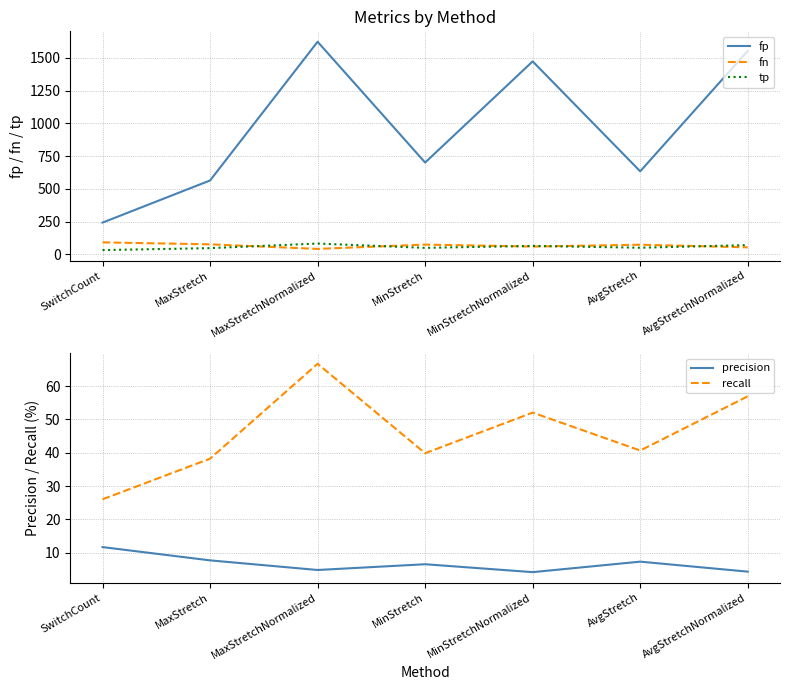

At which label does precision first exceed 6?

SwitchCount